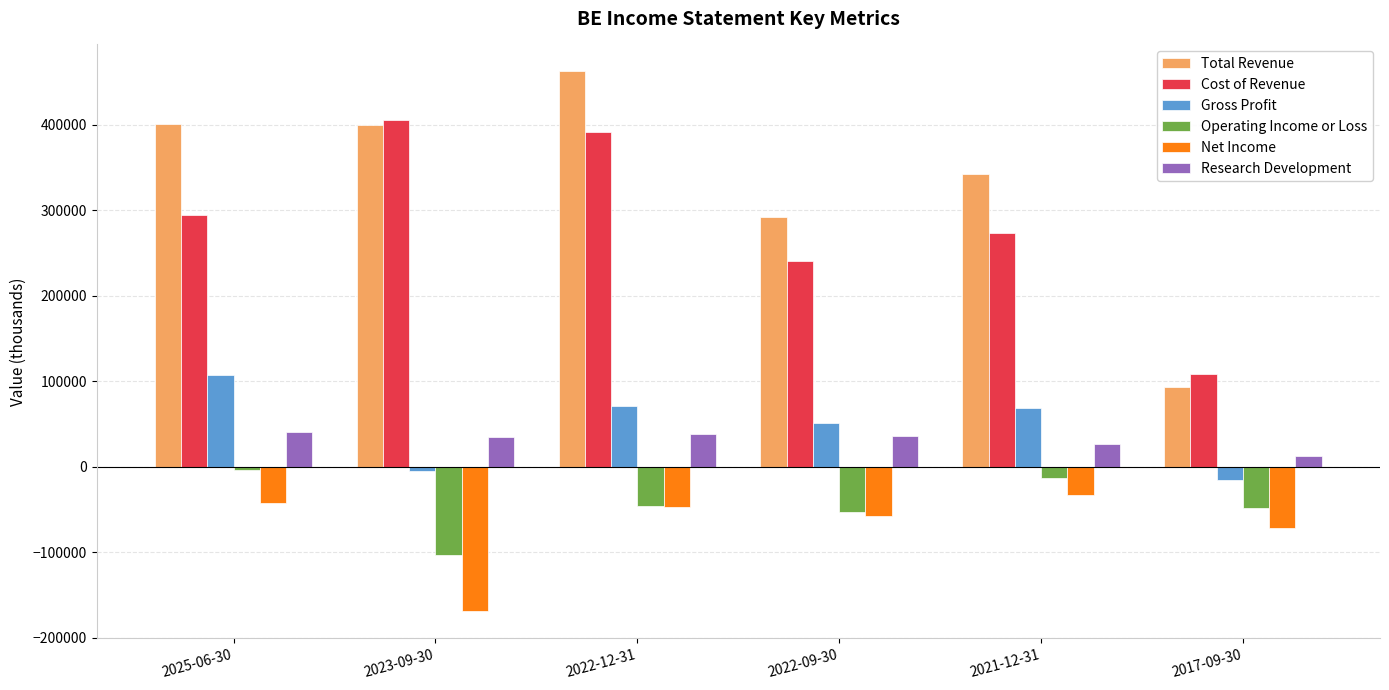

At which label is Cost of Revenue closest to 257200?

2022-09-30